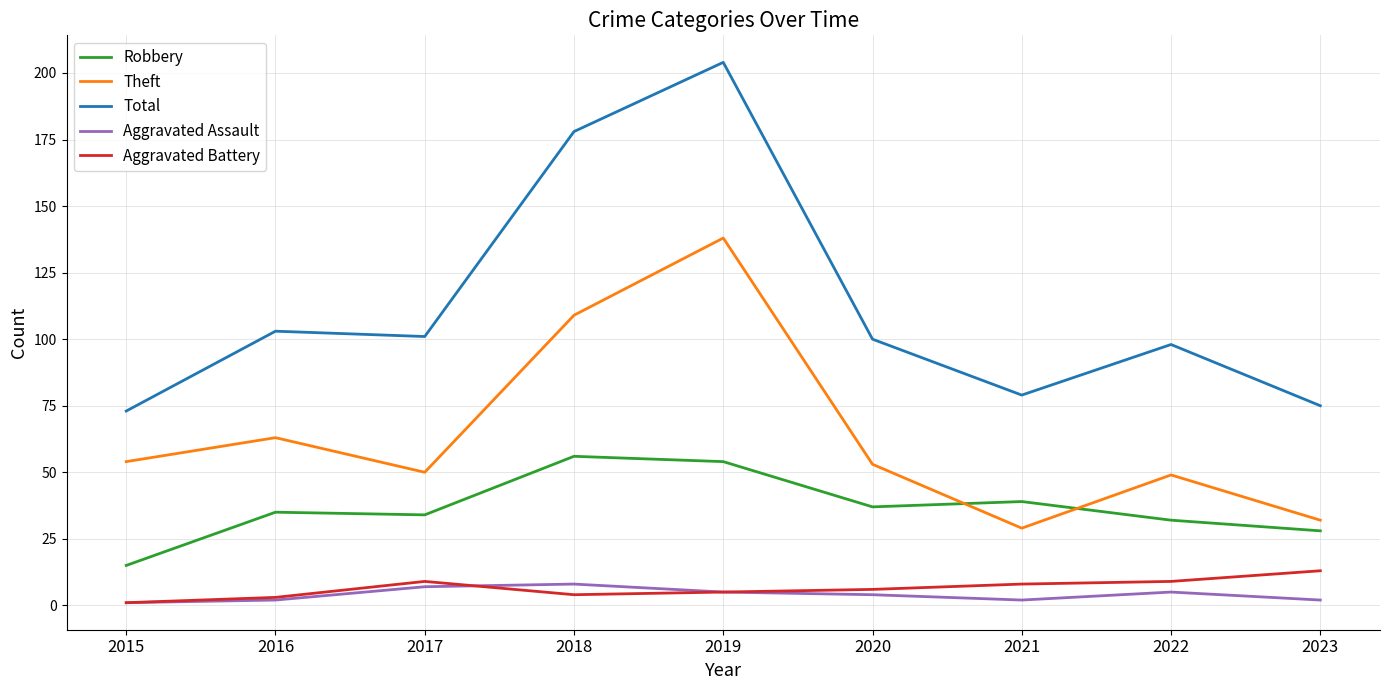

True or false: Robbery and Total cross at least once.

False